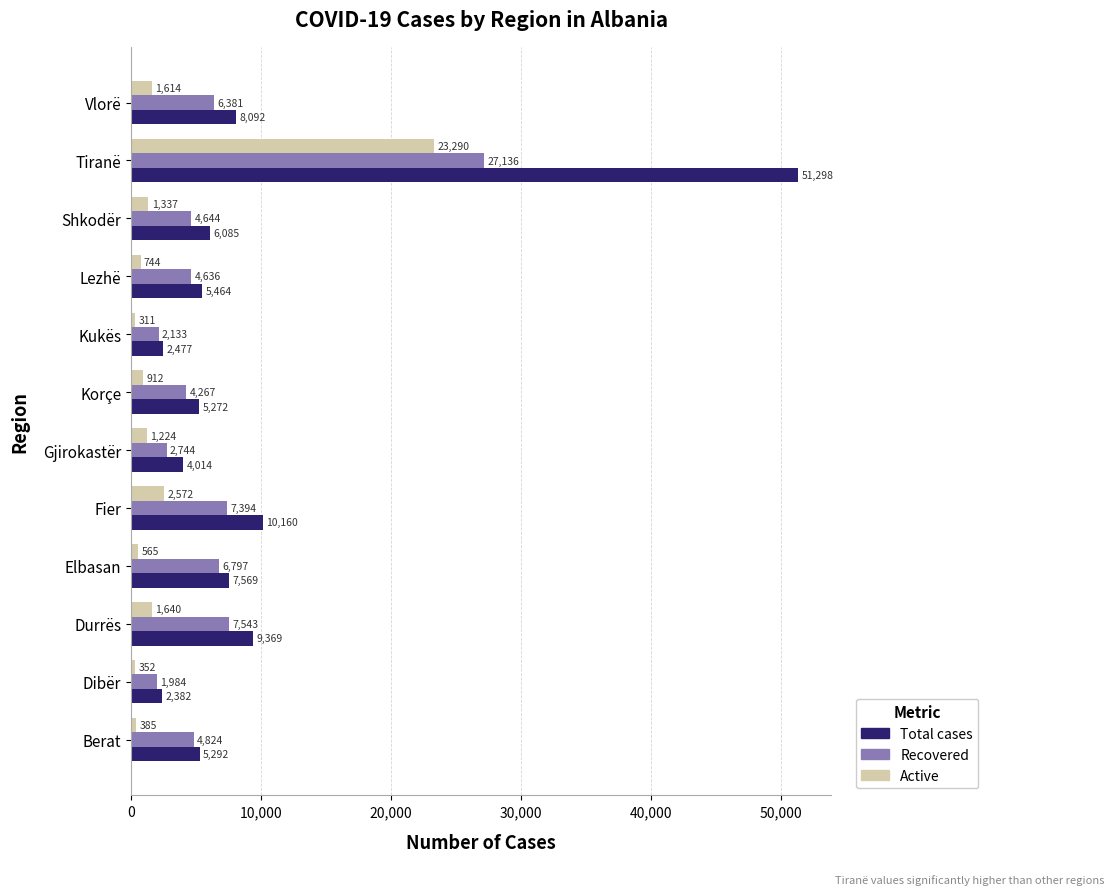

Which series has the largest total across all categories?

Total cases